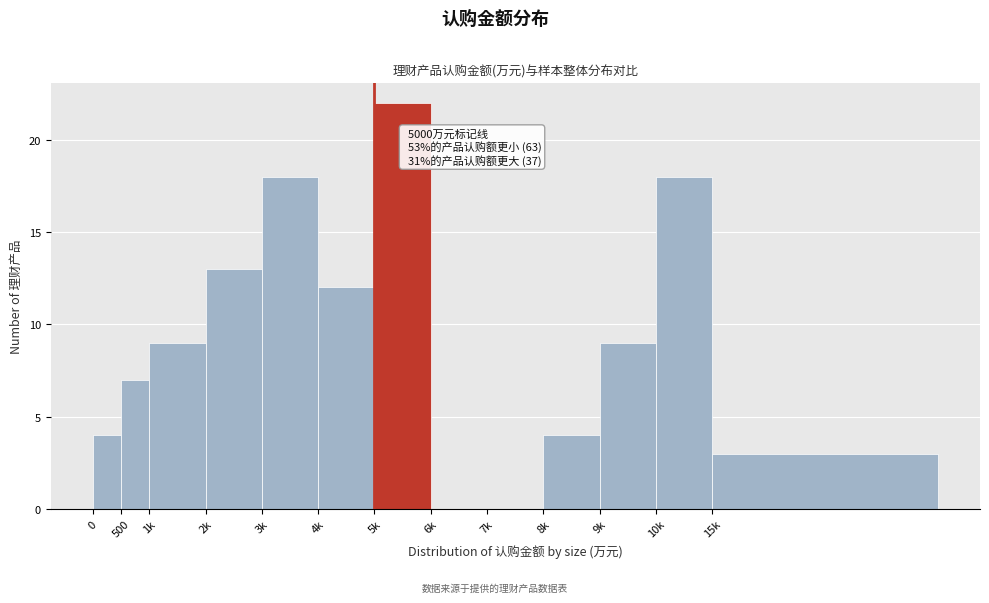

Reading right to left, extract all data points from this chart.

15k=3	10k=18	9k=9	8k=4	7k=0	6k=0	5k=22	4k=12	3k=18	2k=13	1k=9	500=7	0=4